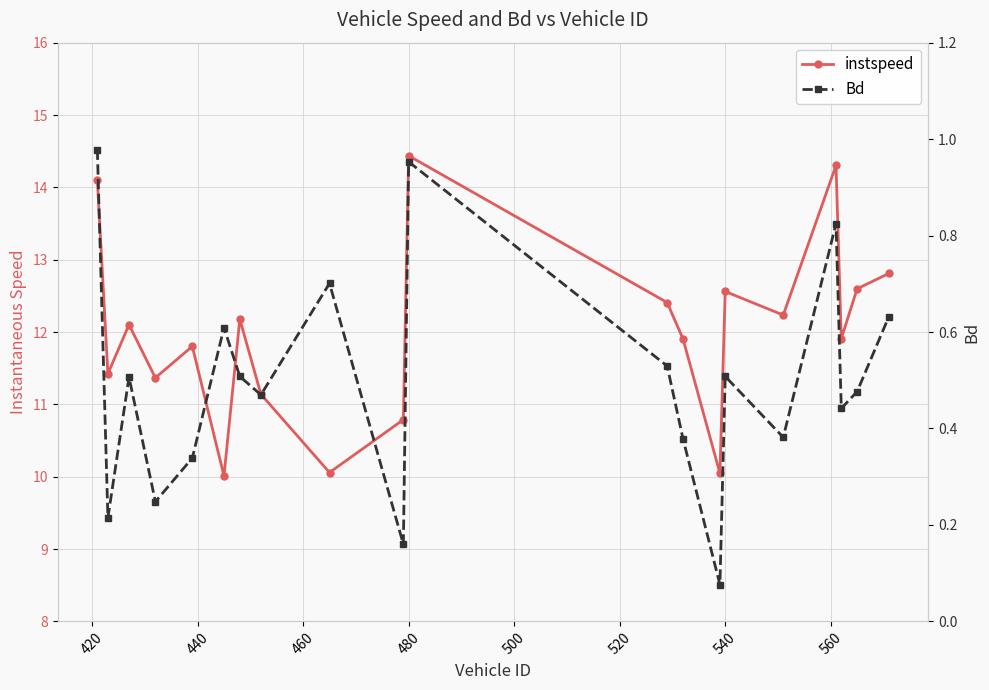

True or false: instspeed and Bd cross at least once.

False